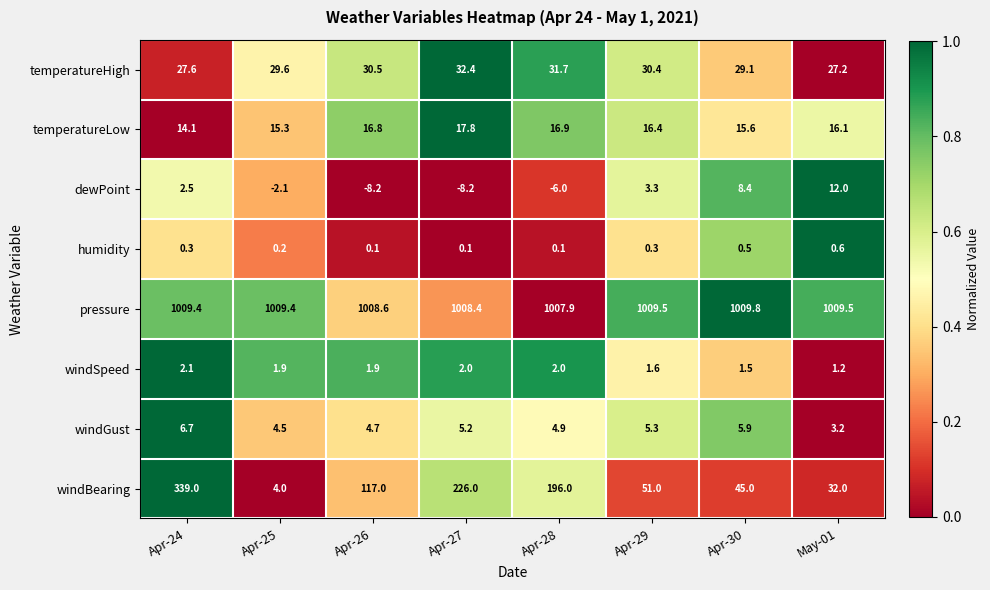

What is the greatest value displayed?

1009.8